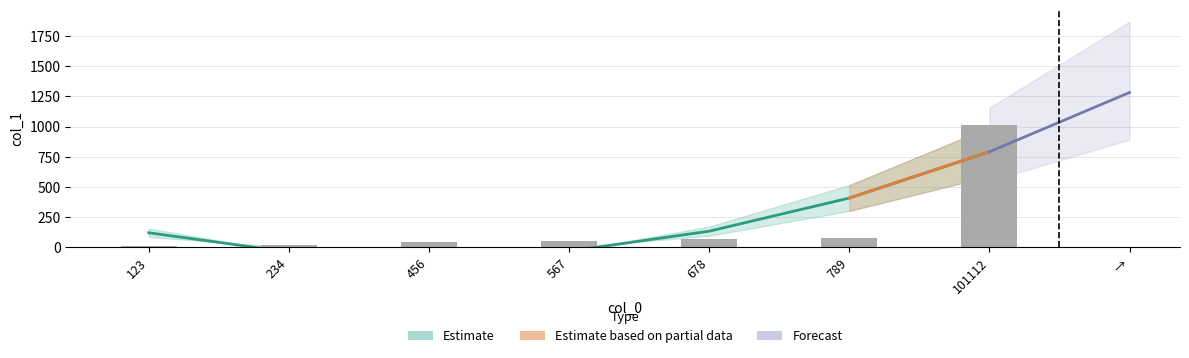

List the labels in order of value, largest first.

101112, 789, 678, 567, 456, 234, 123